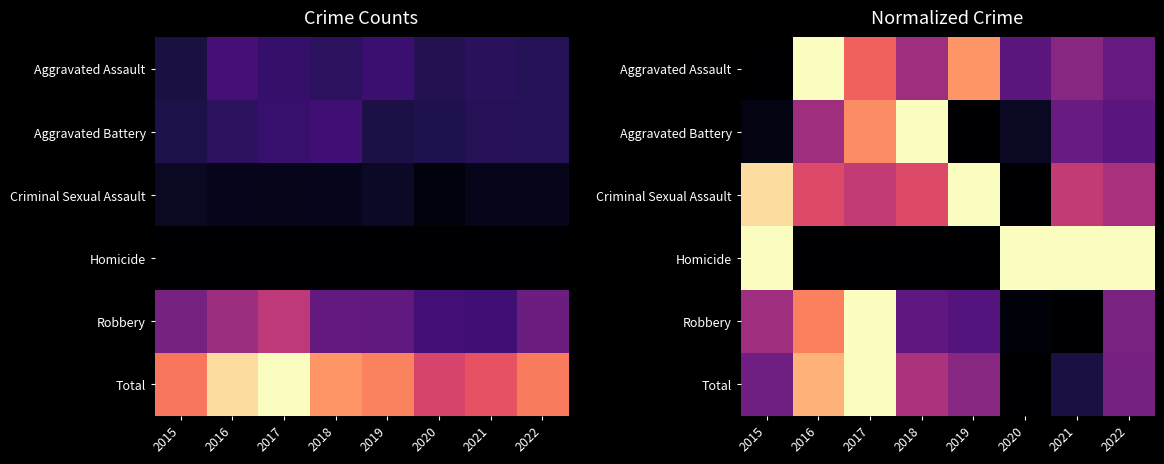

True or false: Robbery has a value of 0.0 at 2020.

False